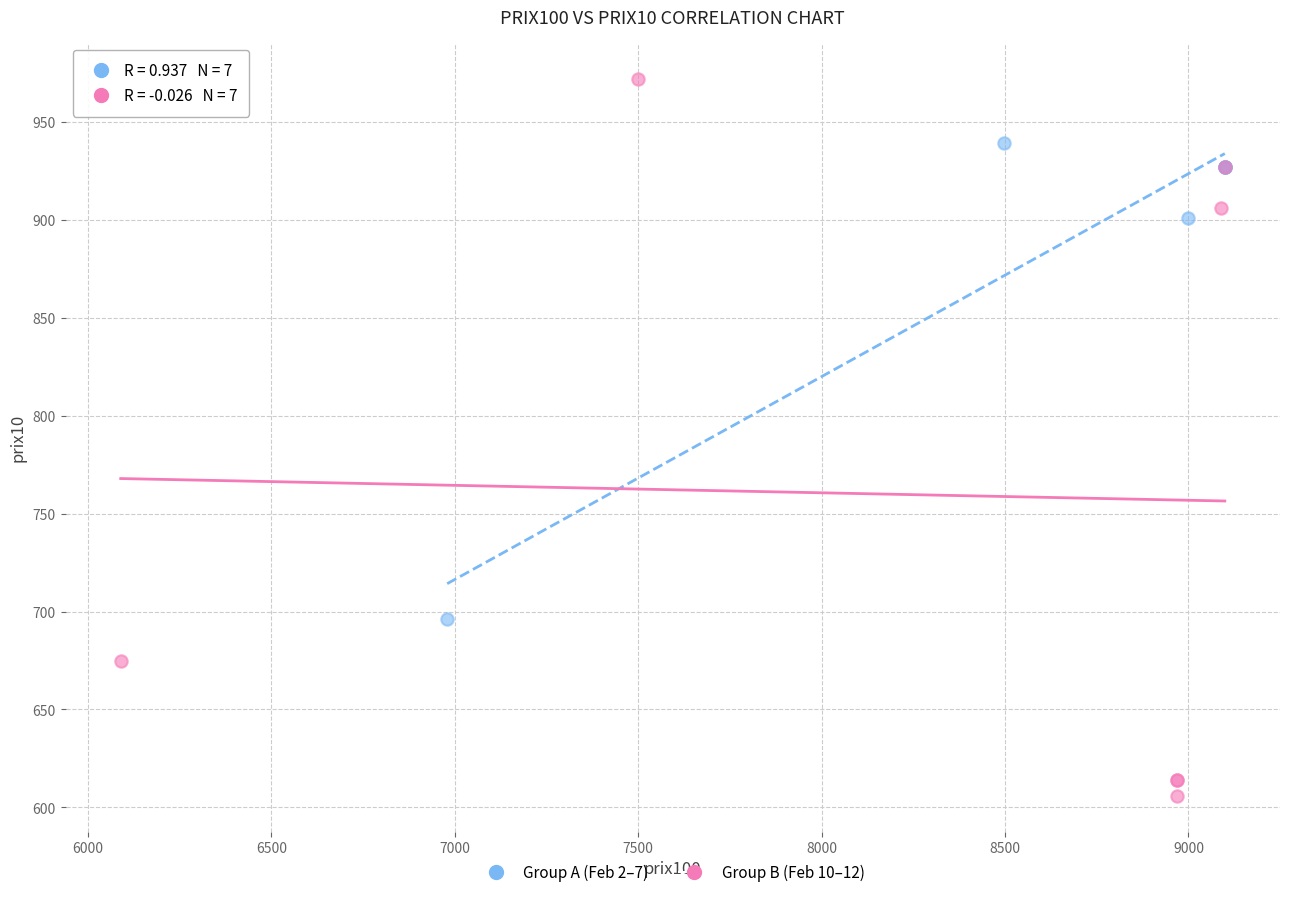

Which series has the widest spread of Y values?

Group B (Feb 10–12)